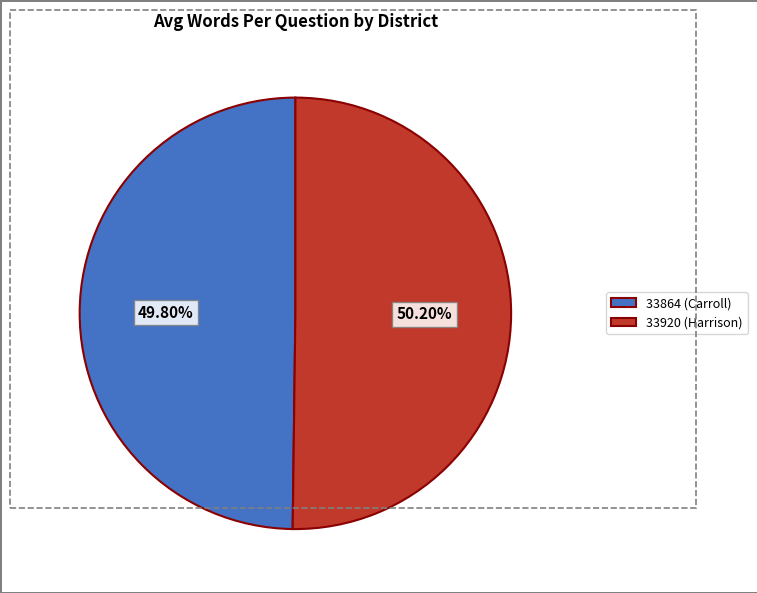

What is the ratio of the value at 33920 (Harrison) to the value at 33864 (Carroll)?

1.0